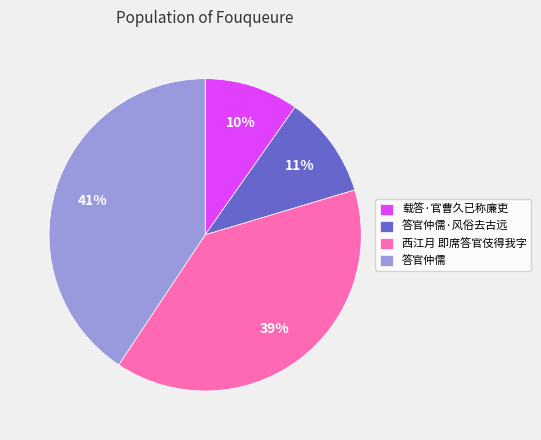

Combined, do 载答·官曹久已称廉吏 and 西江月 即席答官伎得我字 account for over 50%?

No